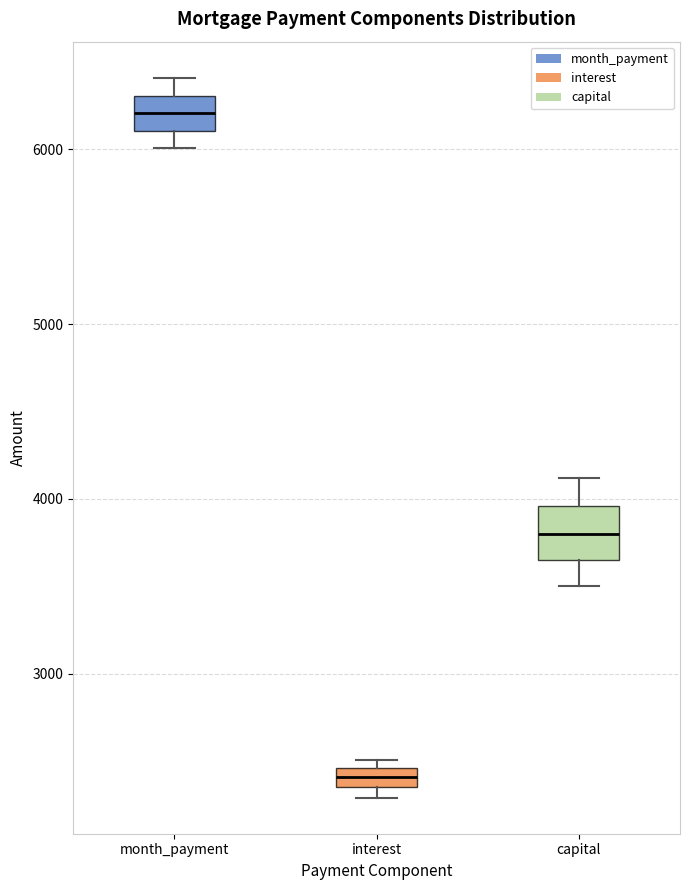

Where is the upper edge of the box for capital on the y-axis? The values are not printed on the chart, so give them approximately, as read against the axis.

4000